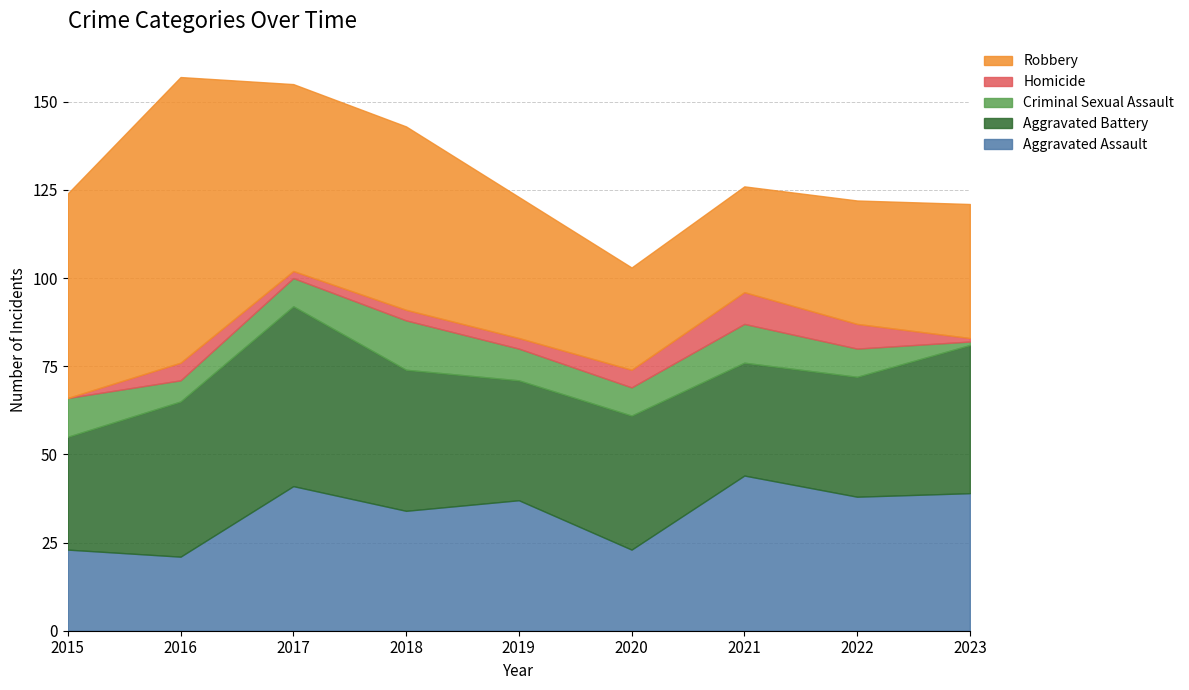

True or false: Criminal Sexual Assault and Aggravated Assault cross at least once.

False